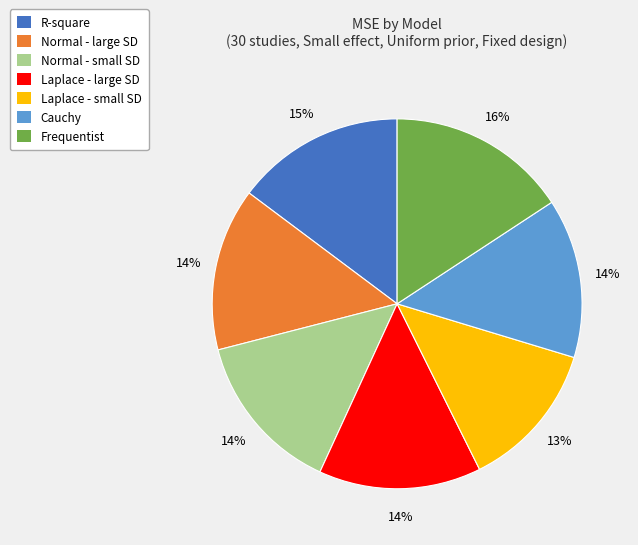

Which slice is the smallest?

Laplace - small SD